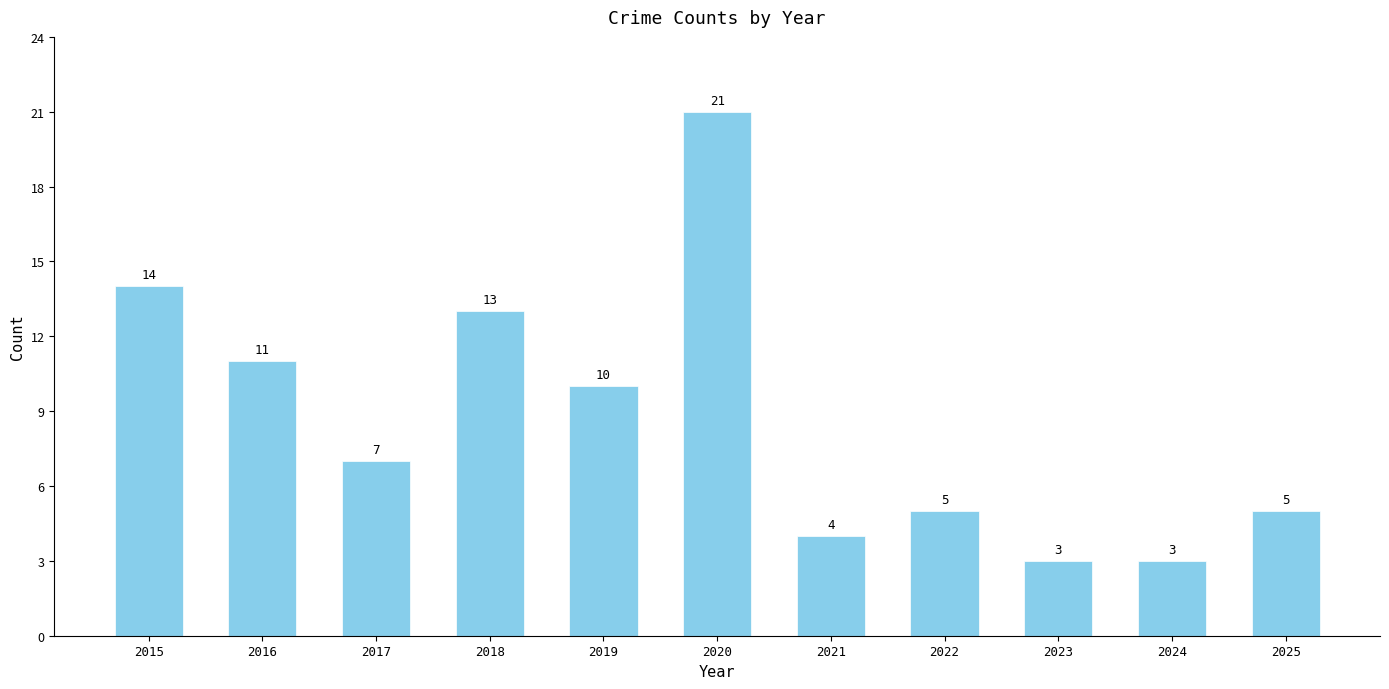

What is the minimum value shown in the chart?

3